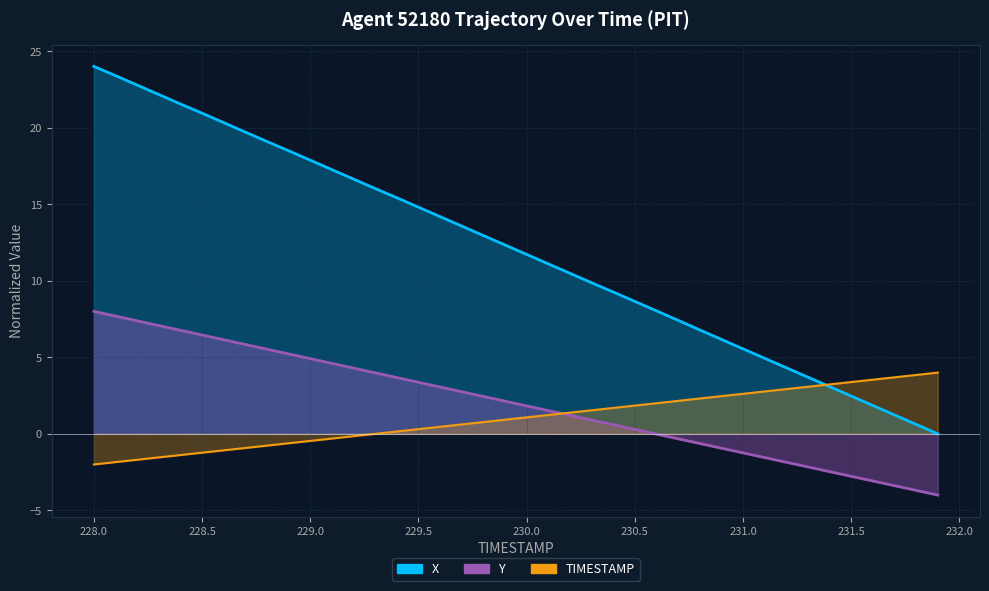

What is the value of the TIMESTAMP point at the 37th from the left?

3.5